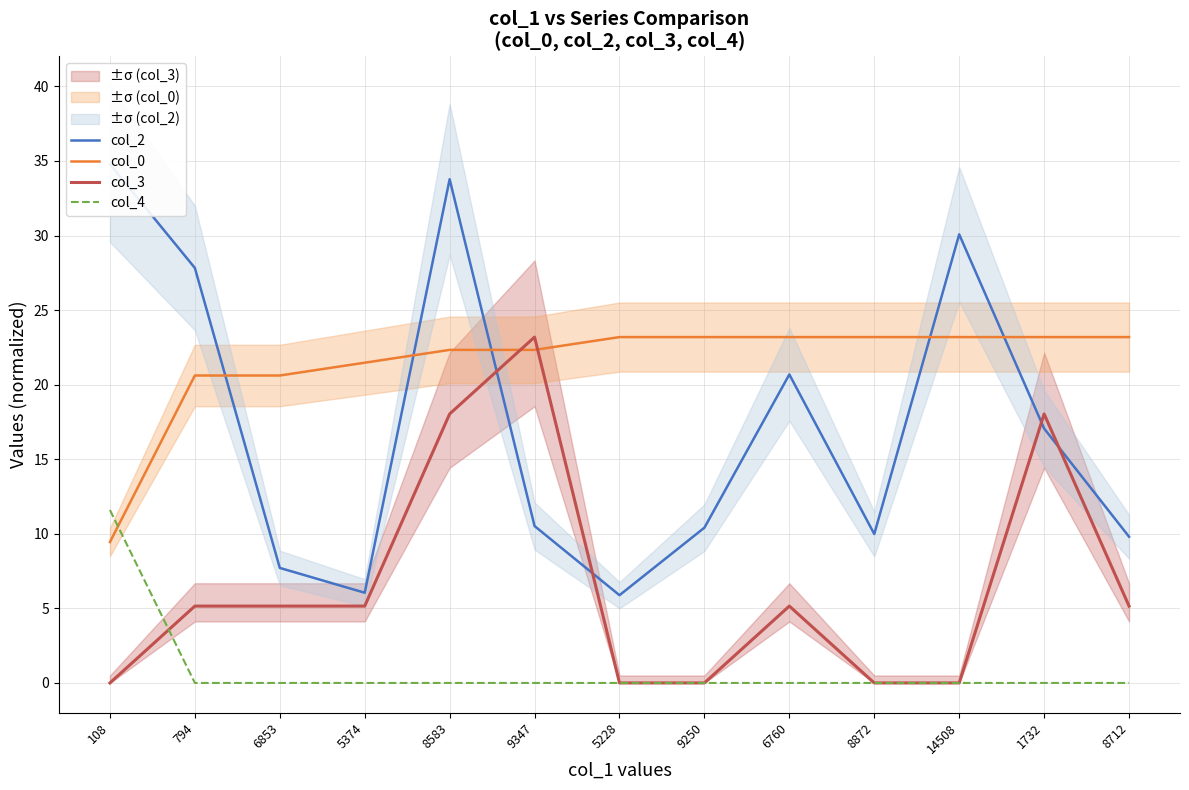

At which label does col_3 first exceed 5?

794